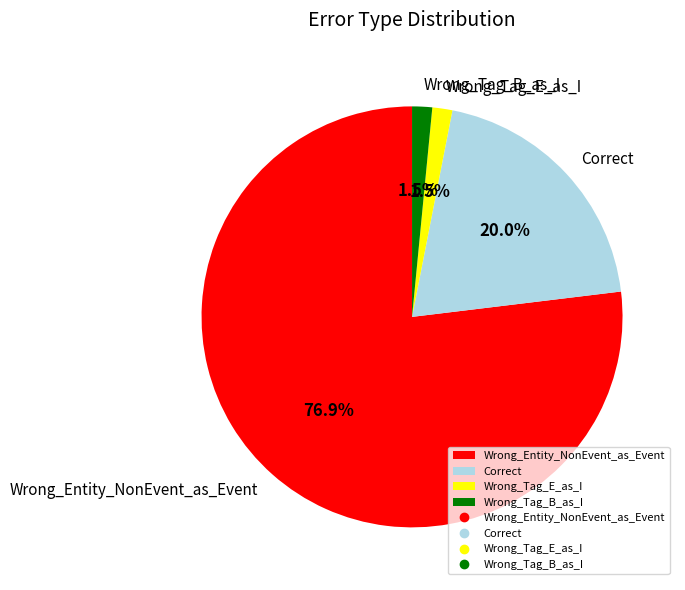

Which slice is the largest?

Wrong_Entity_NonEvent_as_Event